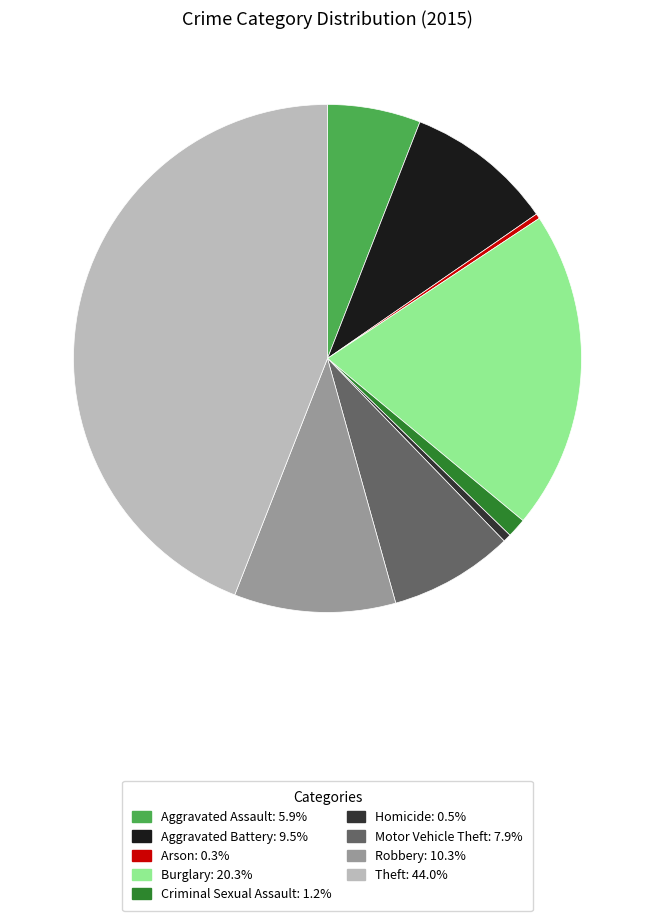

Which has a higher value, Homicide or Criminal Sexual Assault?

Criminal Sexual Assault